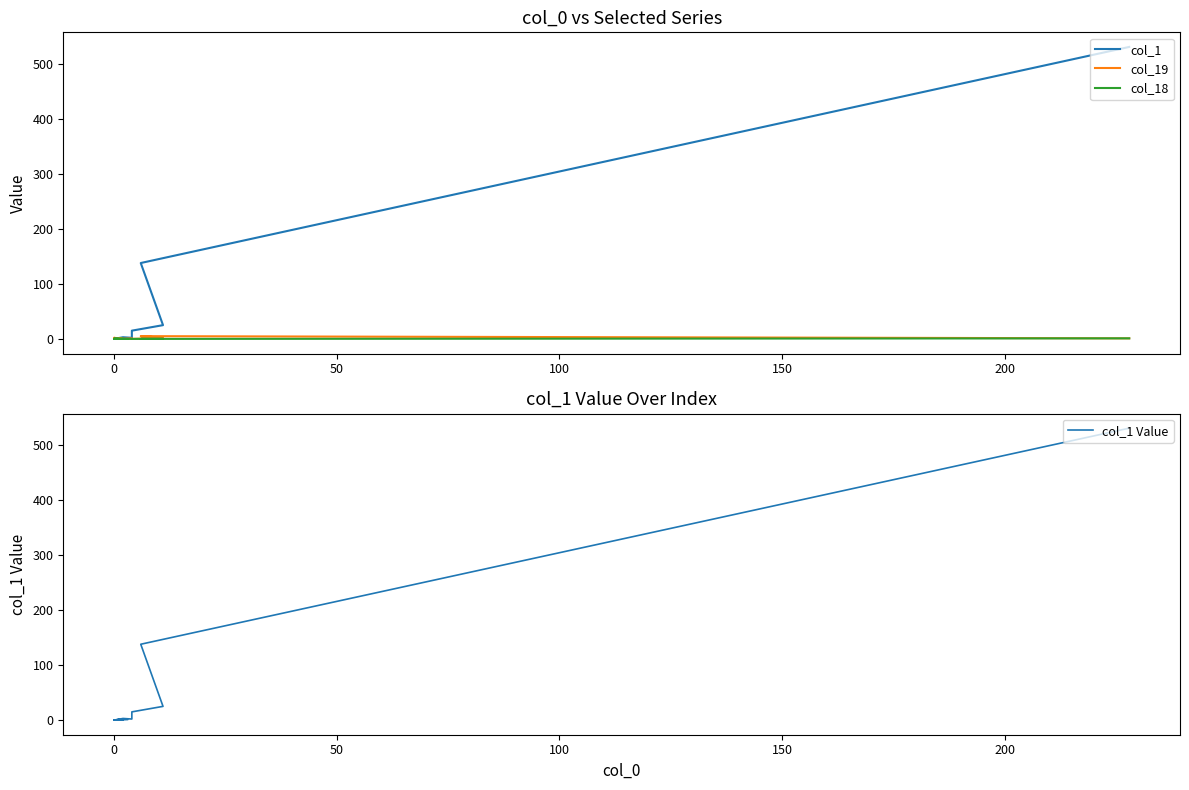

Is it true that col_19 equals 0 at 200?

True